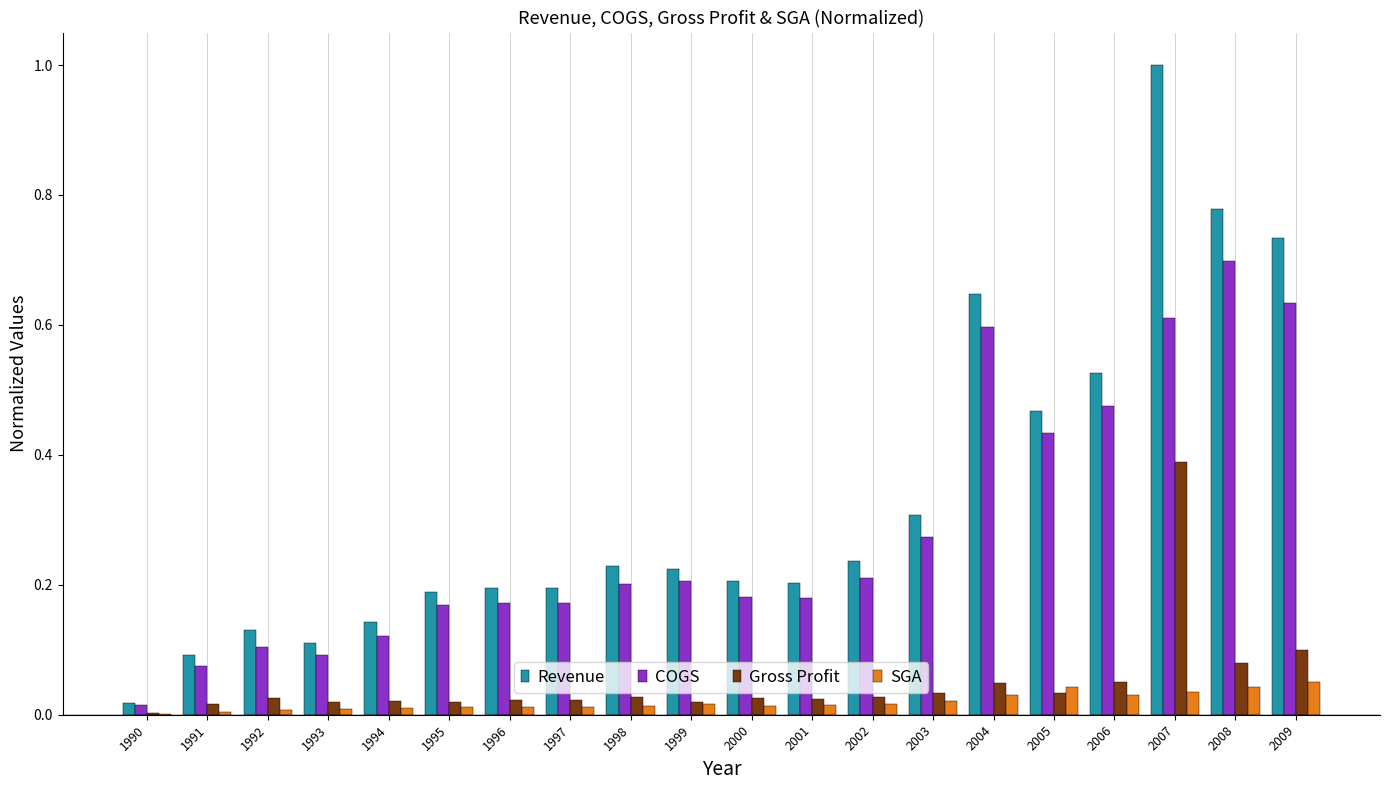

Where is Gross Profit nearest to the value 0?

1990